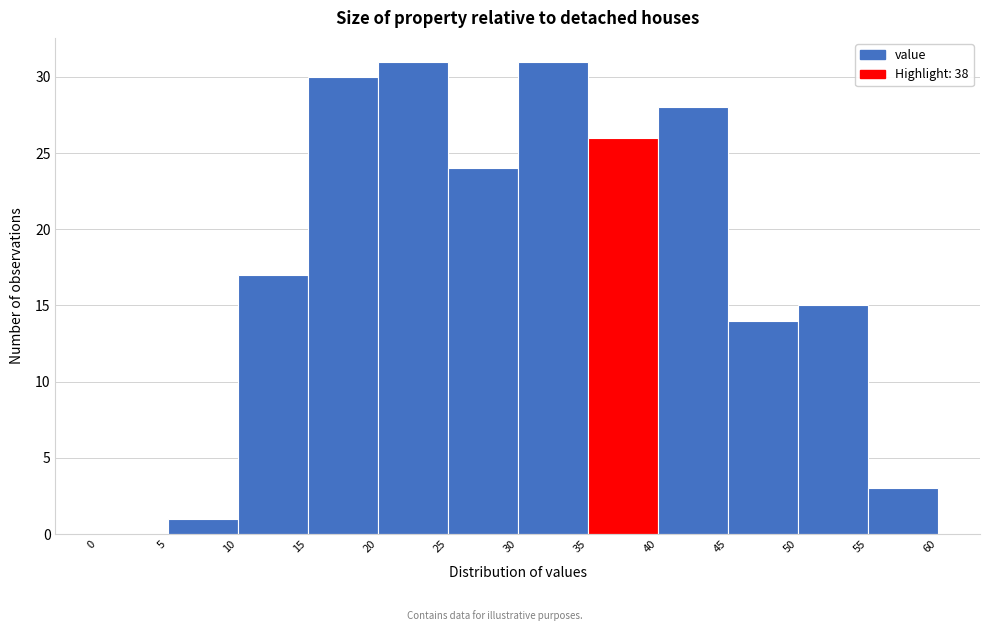

Reading left to right, list every bar in this chart as the range it spans on the x-axis followed by its height. The values are not printed on the chart, so give them approximately, as read against the axis.

0 to 5: 0
5 to 10: 1
10 to 15: 17
15 to 20: 30
20 to 25: 31
25 to 30: 24
30 to 35: 31
35 to 40: 26
40 to 45: 28
45 to 50: 14
50 to 55: 15
55 to 60: 3